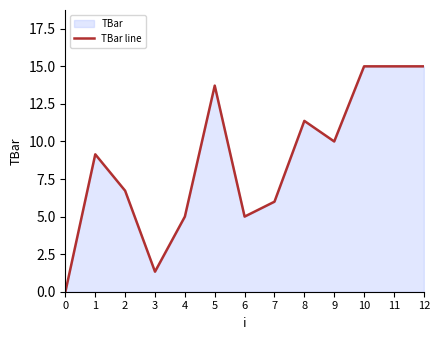

How many series are shown in this chart?

1